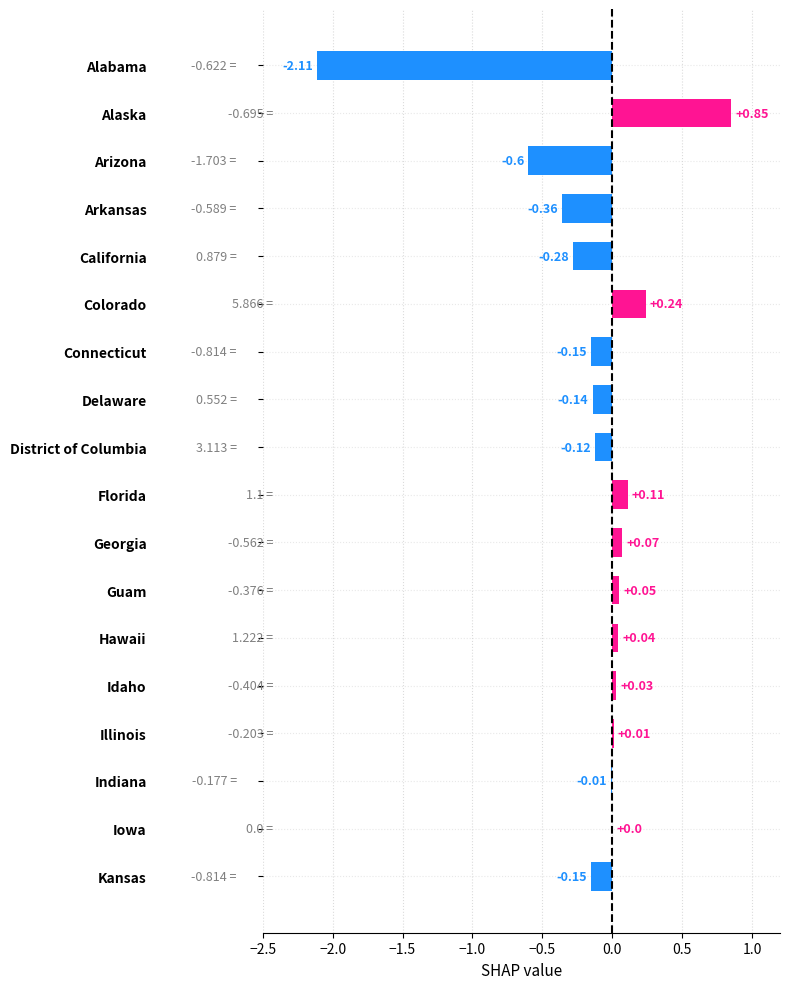

Which label corresponds to the largest value in the chart?

Alaska